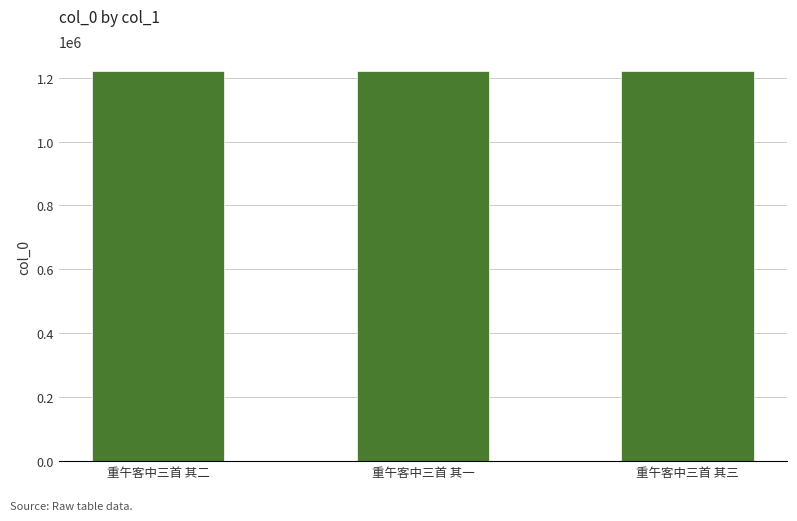

What is the difference between the maximum and minimum values?

2